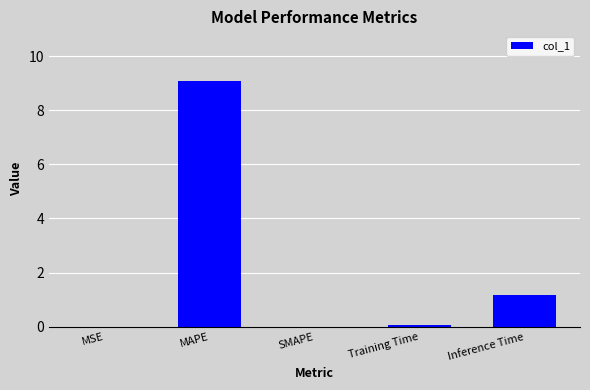

Count the number of data series in this chart.

1